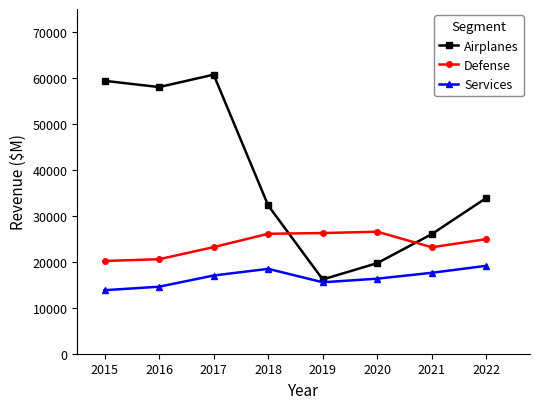

Read the Services value at 2015.

13819